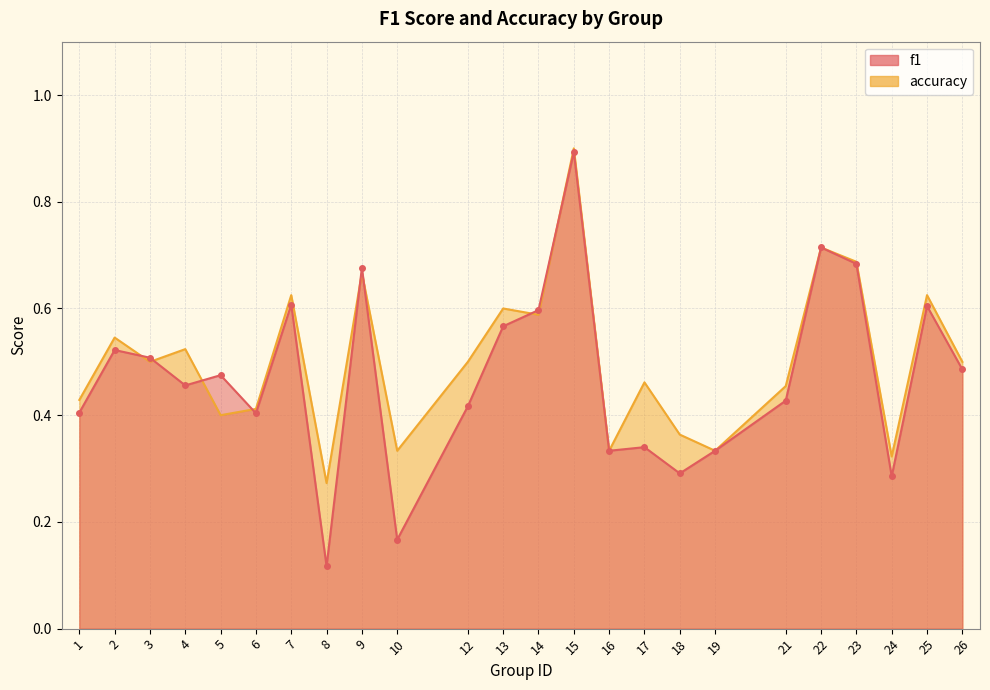

What is the sum of all f1 values?

11.3